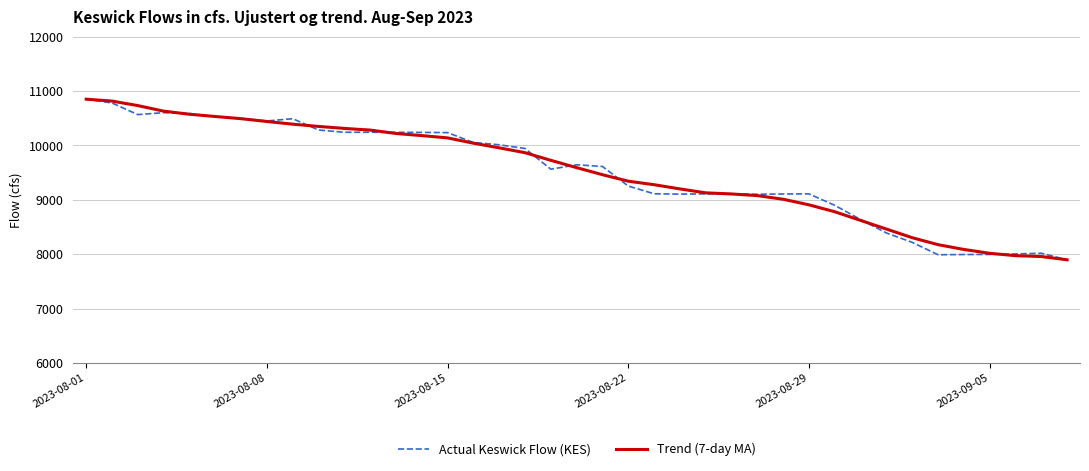

What is the maximum value shown in the chart?

10851.0